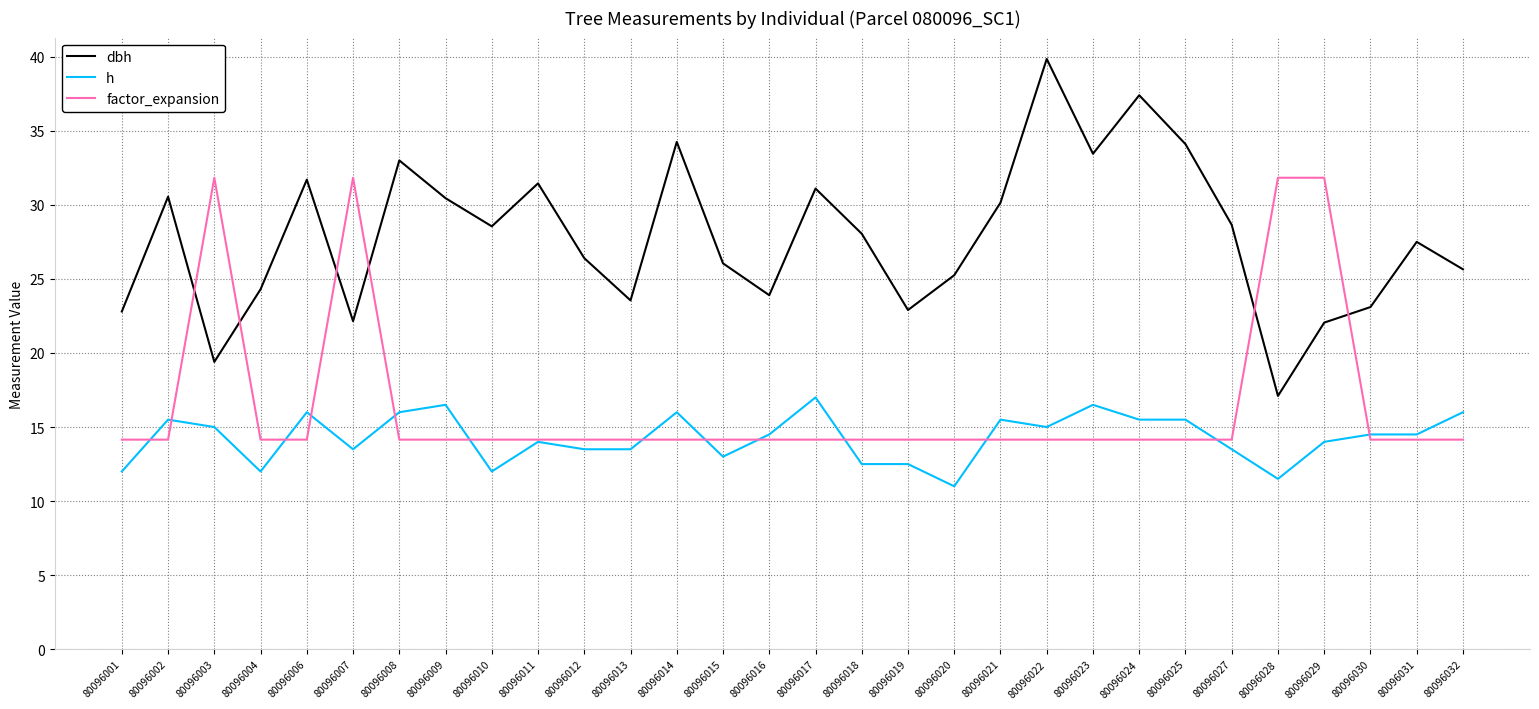

Which series has the widest spread of values?

dbh